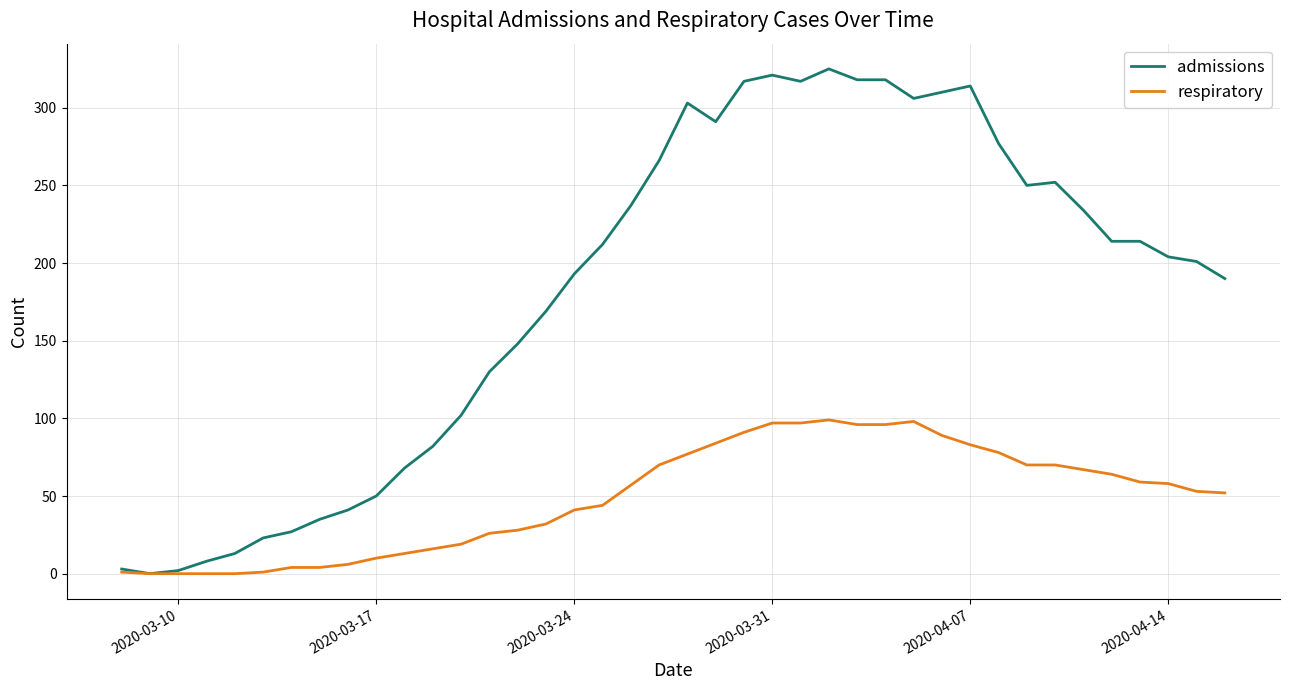

Which series has the widest spread of values?

admissions